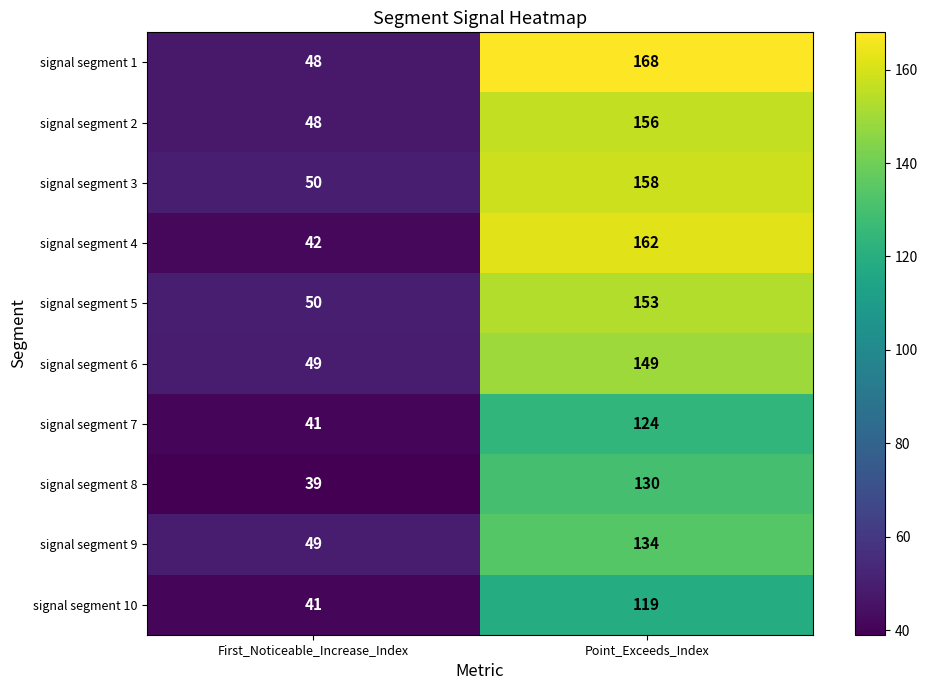

What is the greatest value displayed?

168